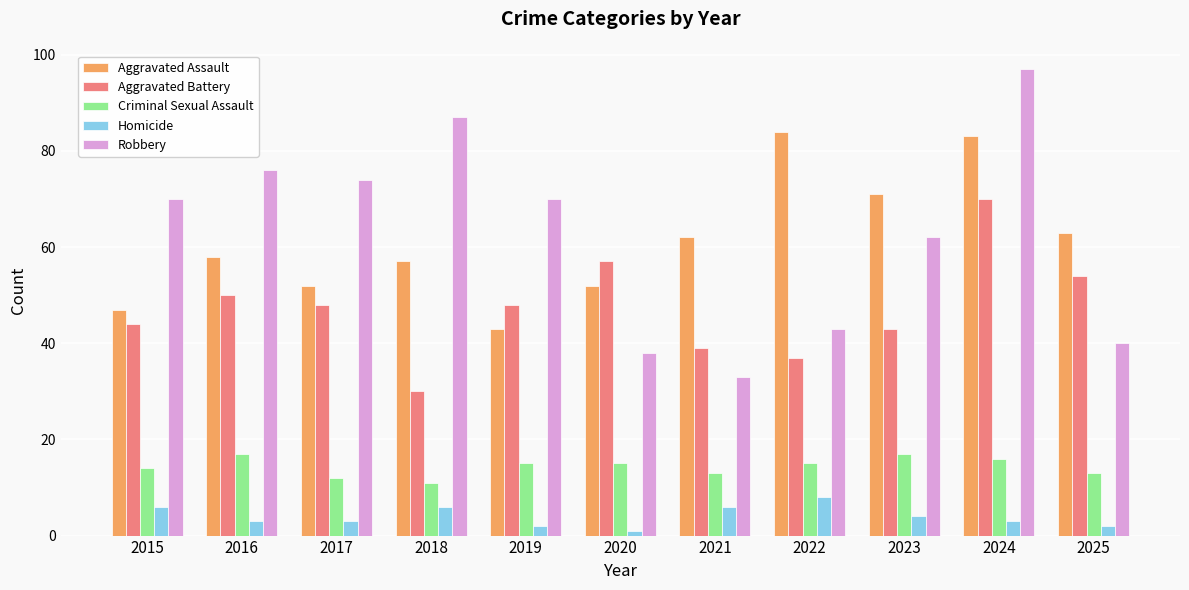

What is the approximate value of Aggravated Battery at 2015, to the nearest 10?

40